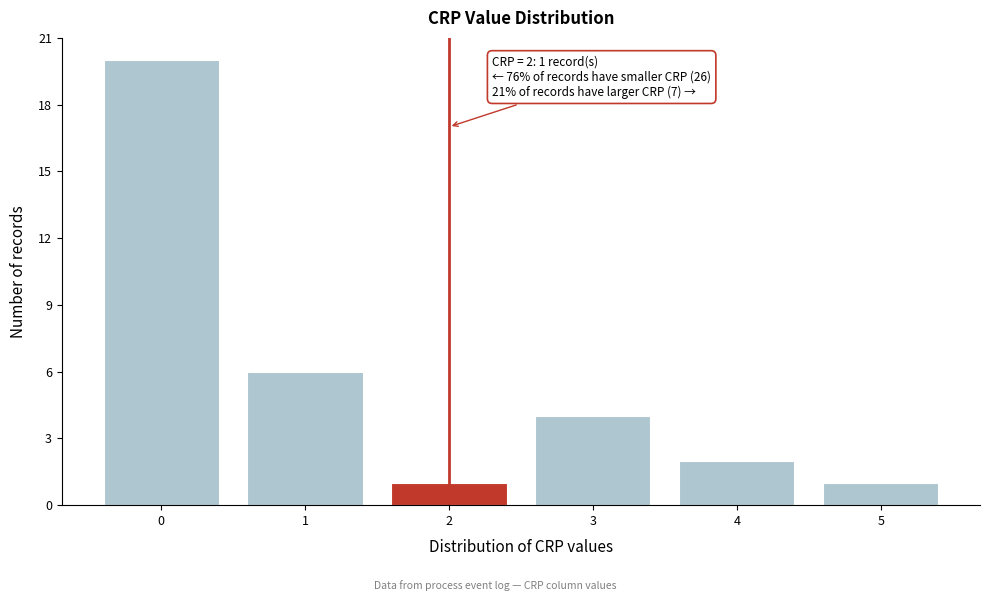

Which range on the x-axis has the tallest bar?

-0.5 to 0.5